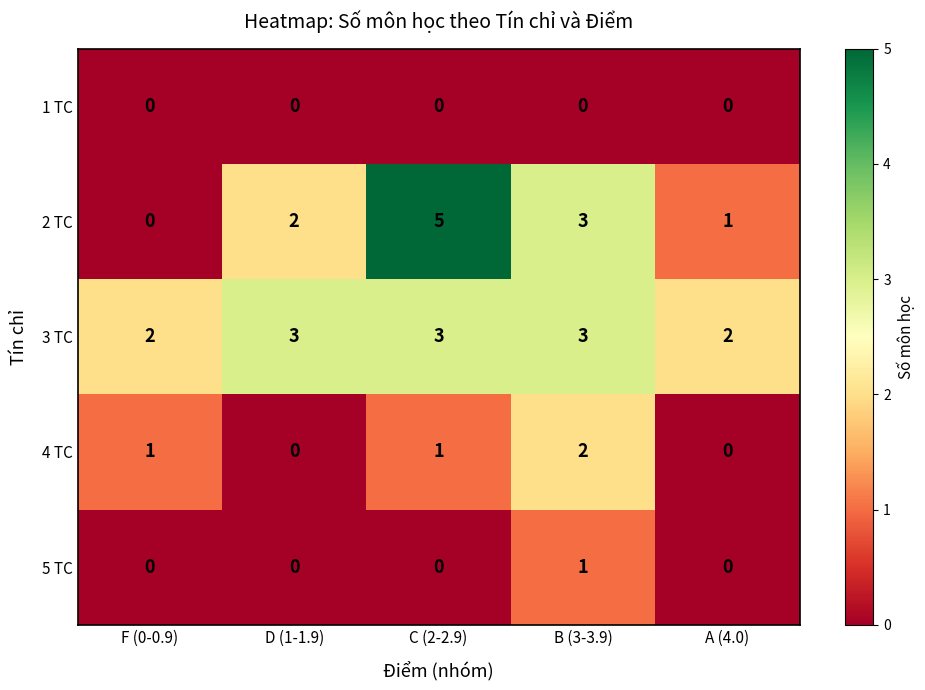

Is it true that 4 TC equals 0 at F (0-0.9)?

False